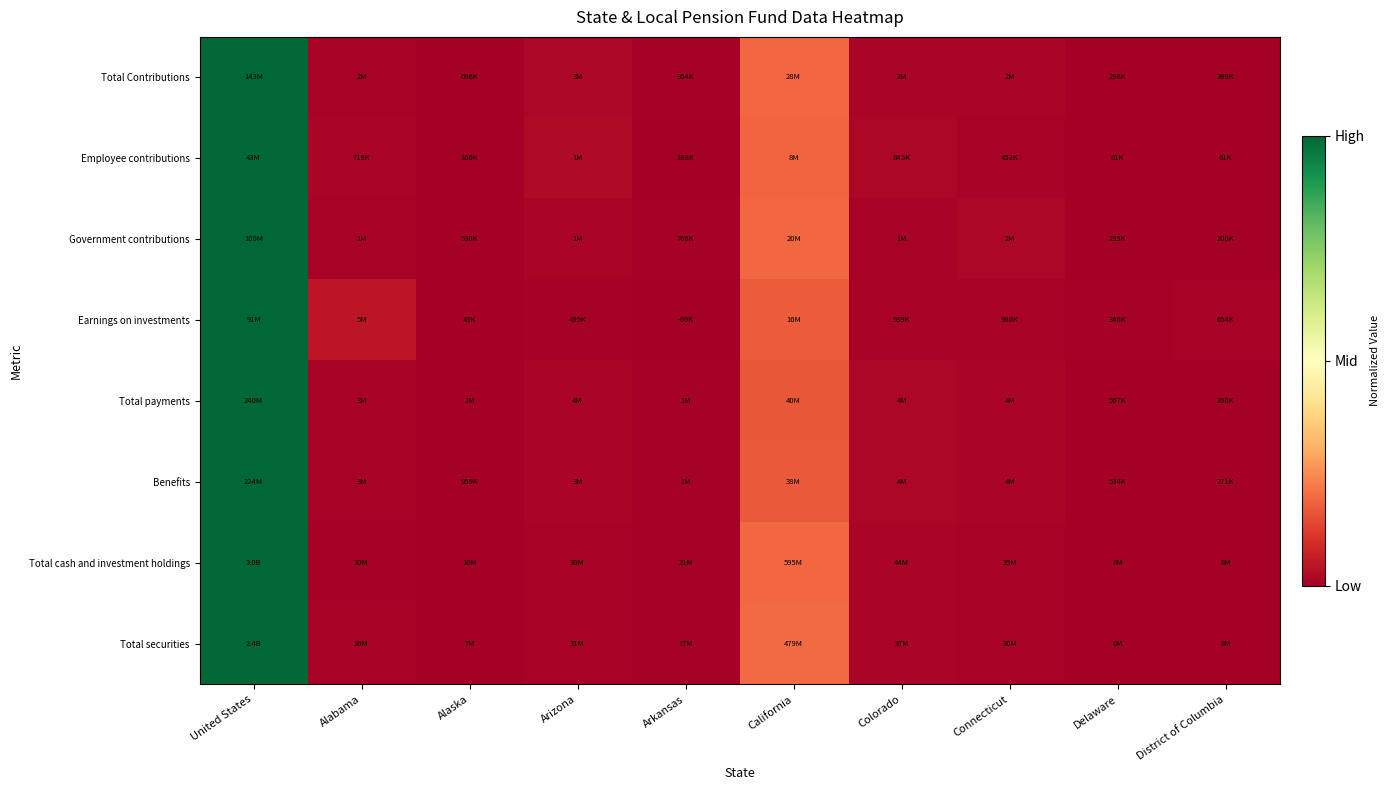

Reading left to right, transcribe all the data shown in this chart.

Total Contributions: United States=1.0	Alabama=0.0	Alaska=0.0	Arizona=0.0	Arkansas=0.0	California=0.2	Colorado=0.0	Connecticut=0.0	Delaware=0.0	District of Columbia=0.0
Employee contributions: United States=1.0	Alabama=0.0	Alaska=0.0	Arizona=0.0	Arkansas=0.0	California=0.2	Colorado=0.0	Connecticut=0.0	Delaware=0.0	District of Columbia=0.0
Government contributions: United States=1.0	Alabama=0.0	Alaska=0.0	Arizona=0.0	Arkansas=0.0	California=0.2	Colorado=0.0	Connecticut=0.0	Delaware=0.0	District of Columbia=0.0
Earnings on investments: United States=1.0	Alabama=0.1	Alaska=0.0	Arizona=0.0	Arkansas=0.0	California=0.2	Colorado=0.0	Connecticut=0.0	Delaware=0.0	District of Columbia=0.0
Total payments: United States=1.0	Alabama=0.0	Alaska=0.0	Arizona=0.0	Arkansas=0.0	California=0.2	Colorado=0.0	Connecticut=0.0	Delaware=0.0	District of Columbia=0.0
Benefits: United States=1.0	Alabama=0.0	Alaska=0.0	Arizona=0.0	Arkansas=0.0	California=0.2	Colorado=0.0	Connecticut=0.0	Delaware=0.0	District of Columbia=0.0
Total cash and investment holdings: United States=1.0	Alabama=0.0	Alaska=0.0	Arizona=0.0	Arkansas=0.0	California=0.2	Colorado=0.0	Connecticut=0.0	Delaware=0.0	District of Columbia=0.0
Total securities: United States=1.0	Alabama=0.0	Alaska=0.0	Arizona=0.0	Arkansas=0.0	California=0.2	Colorado=0.0	Connecticut=0.0	Delaware=0.0	District of Columbia=0.0